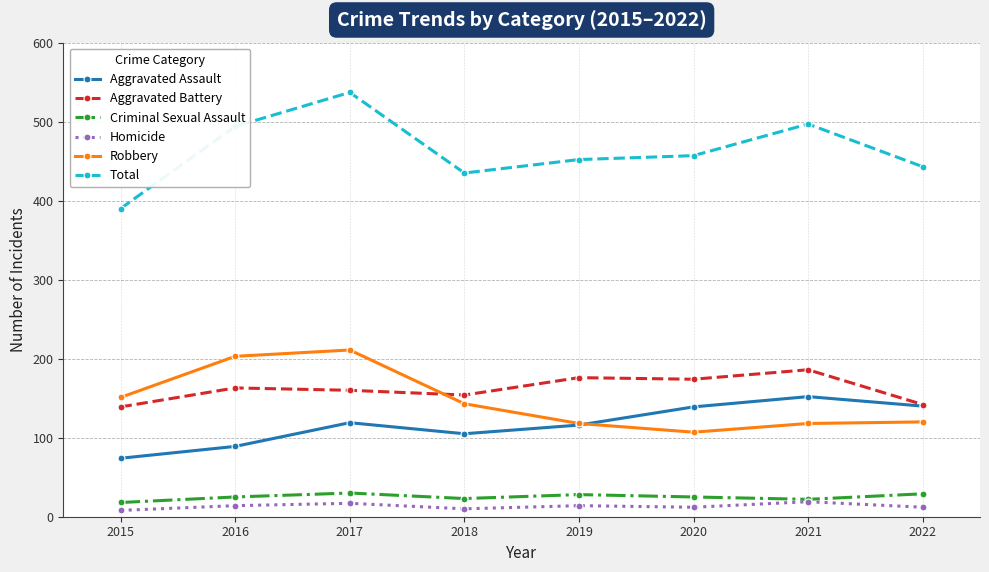

What are all the series names shown in the legend?

Aggravated Assault, Aggravated Battery, Criminal Sexual Assault, Homicide, Robbery, Total